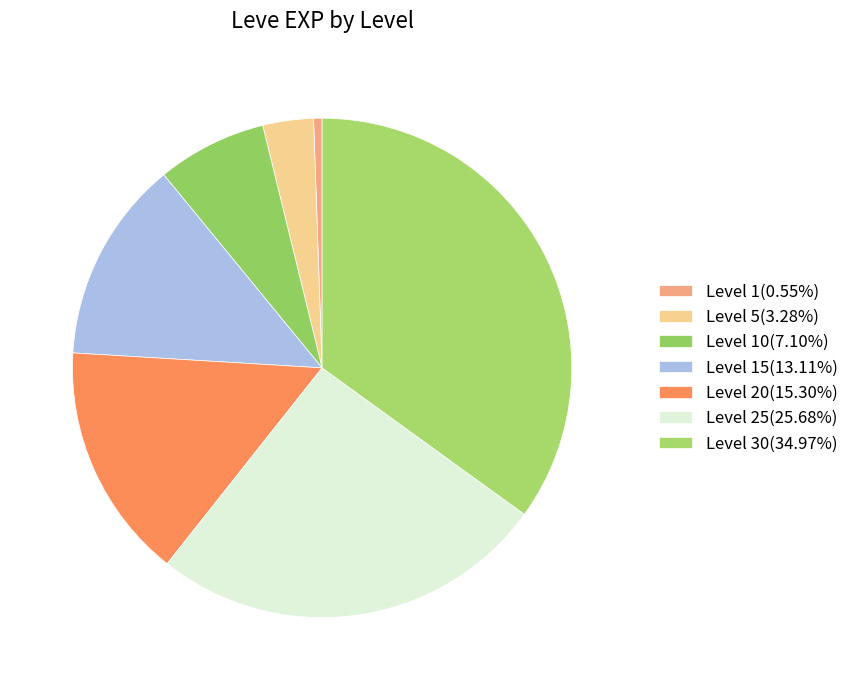

How many segments does this pie chart have?

7